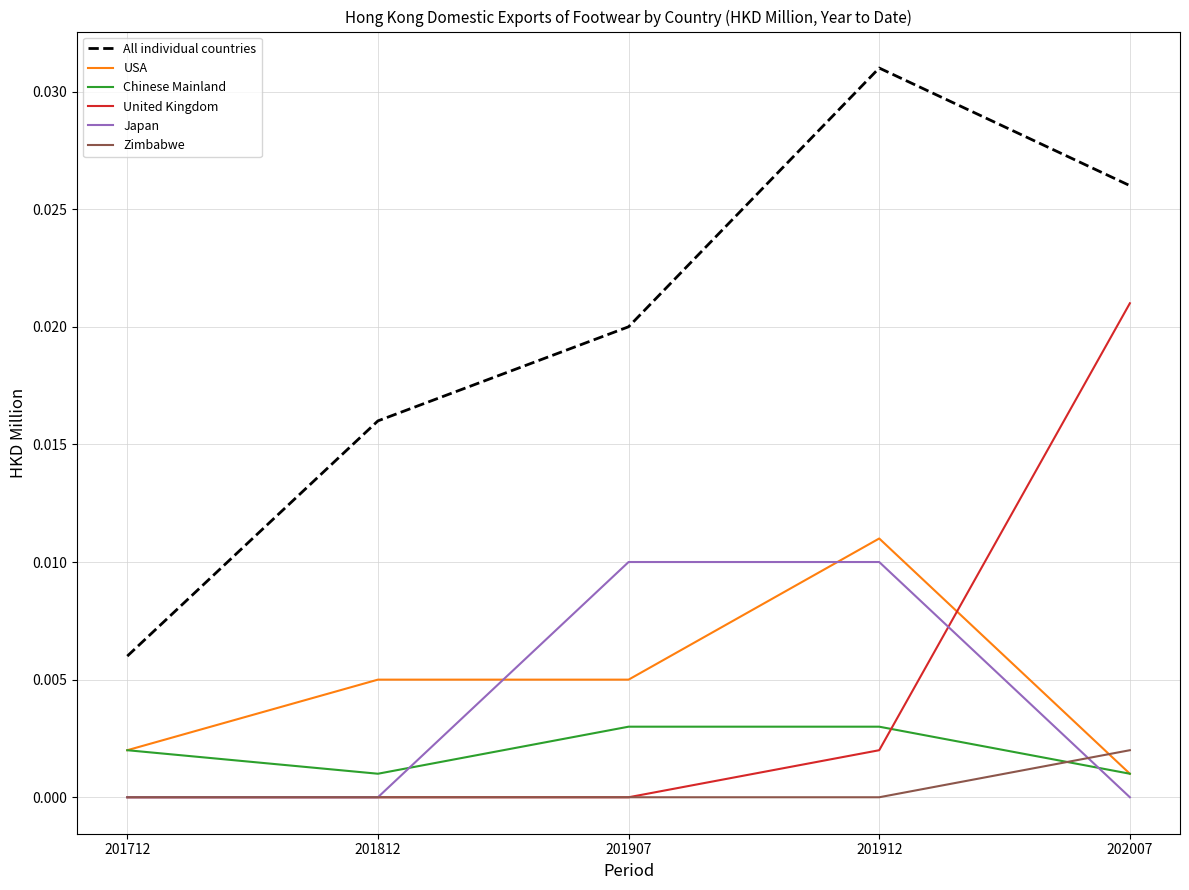

Which category has the highest value across all series?

201912